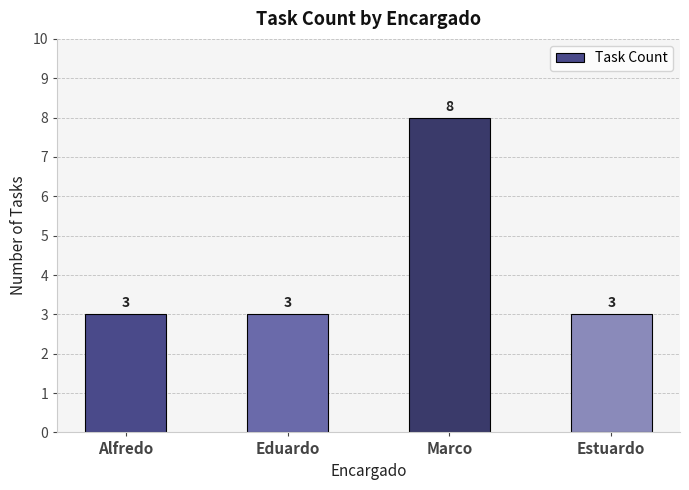

How many bars are there in total?

4